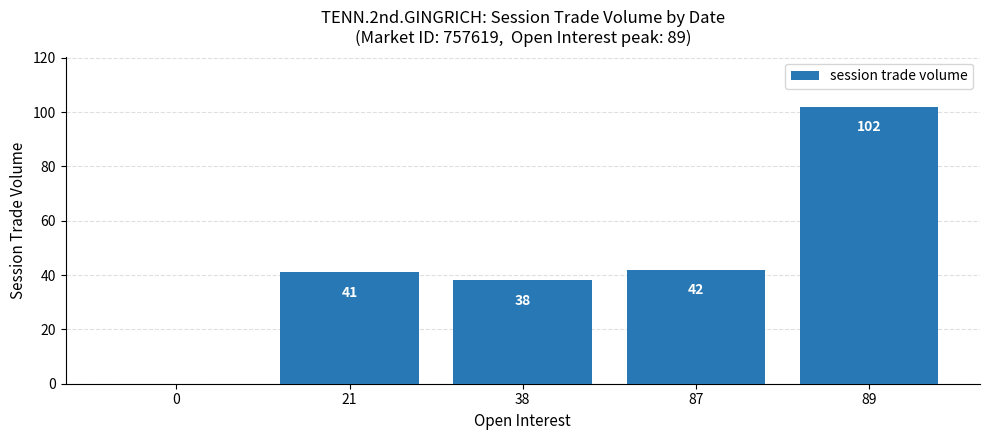

How many series are shown in this chart?

1